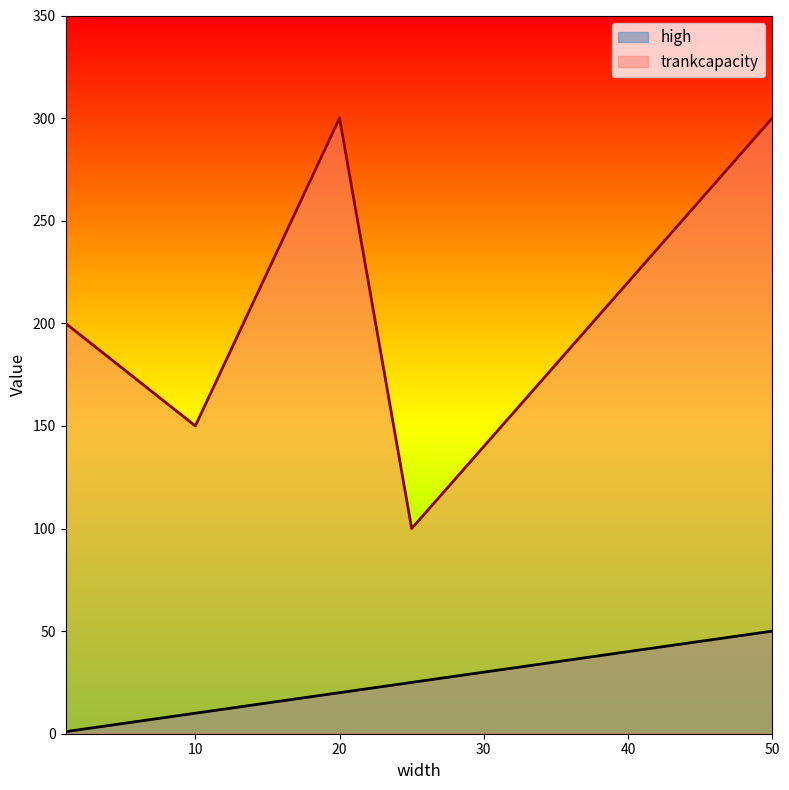

How many values in the high series are below 20?

2